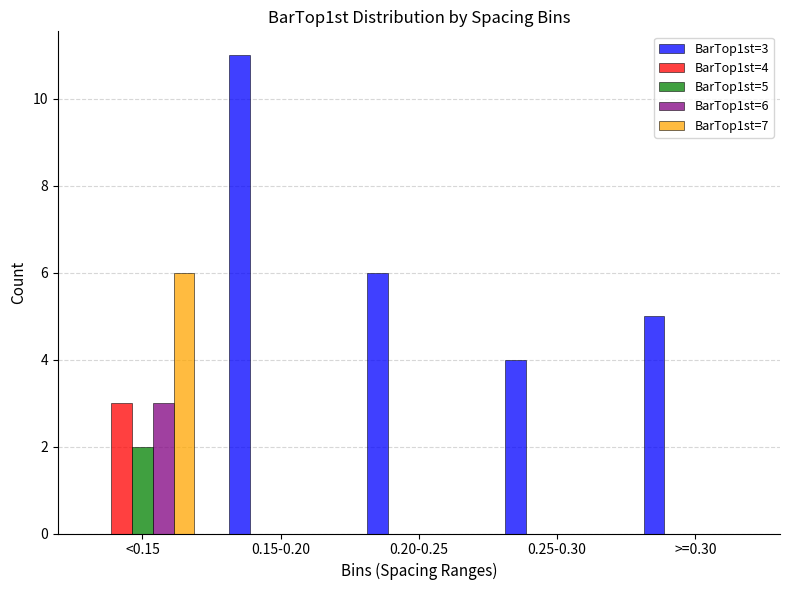

What is the sum of all BarTop1st=5 values?

2